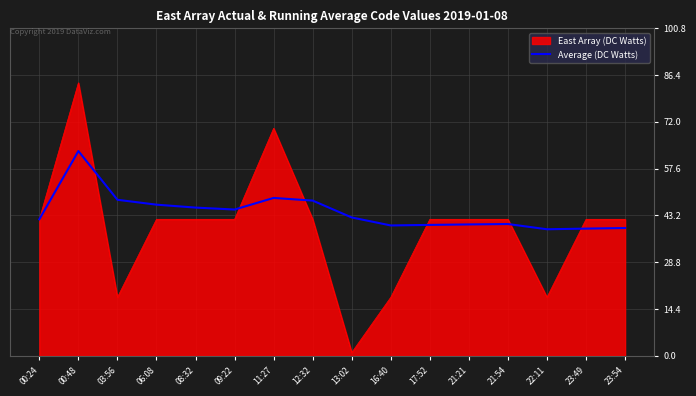

Rank the series by their average value, from highest to lowest.

Average (DC Watts), East Array (DC Watts)